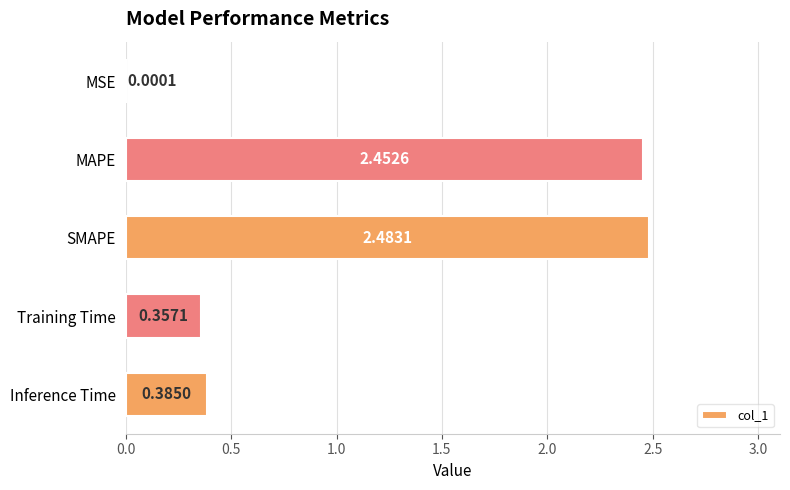

Does the chart contain stacked bars?

No